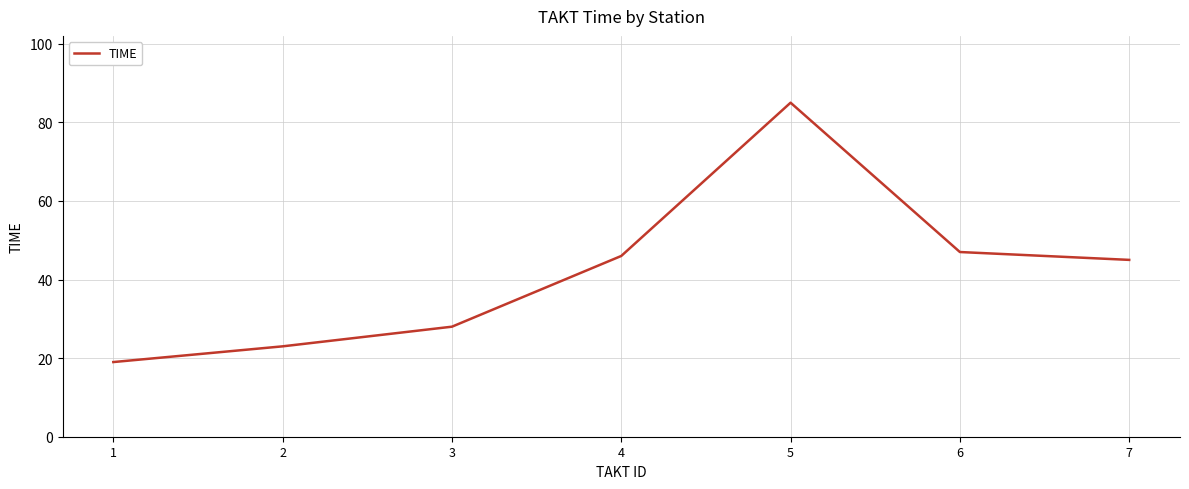

The chart shows a value of 64 at 7. True or false?

False